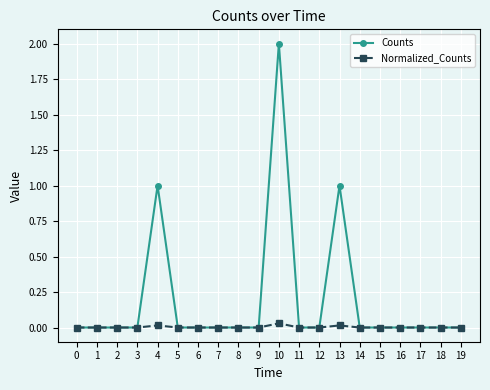

True or false: Counts has more than 2 interior local peaks.

True